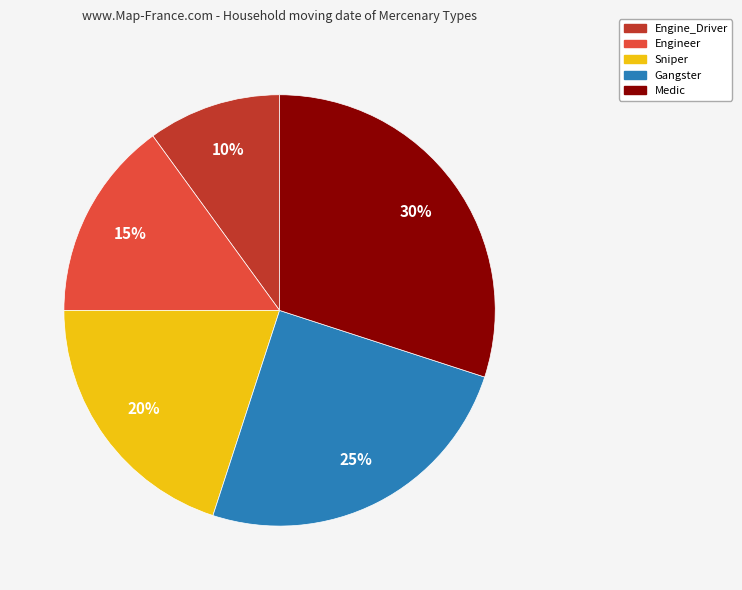

Which has a higher value, Gangster or Medic?

Medic